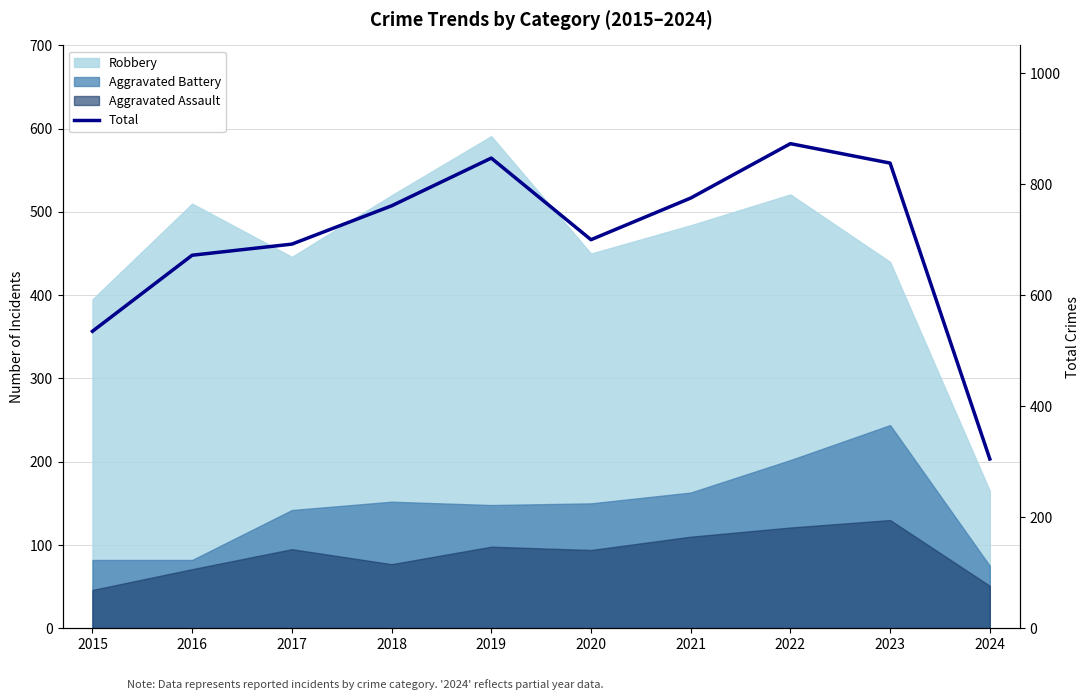

What is the sum of all values?

6998